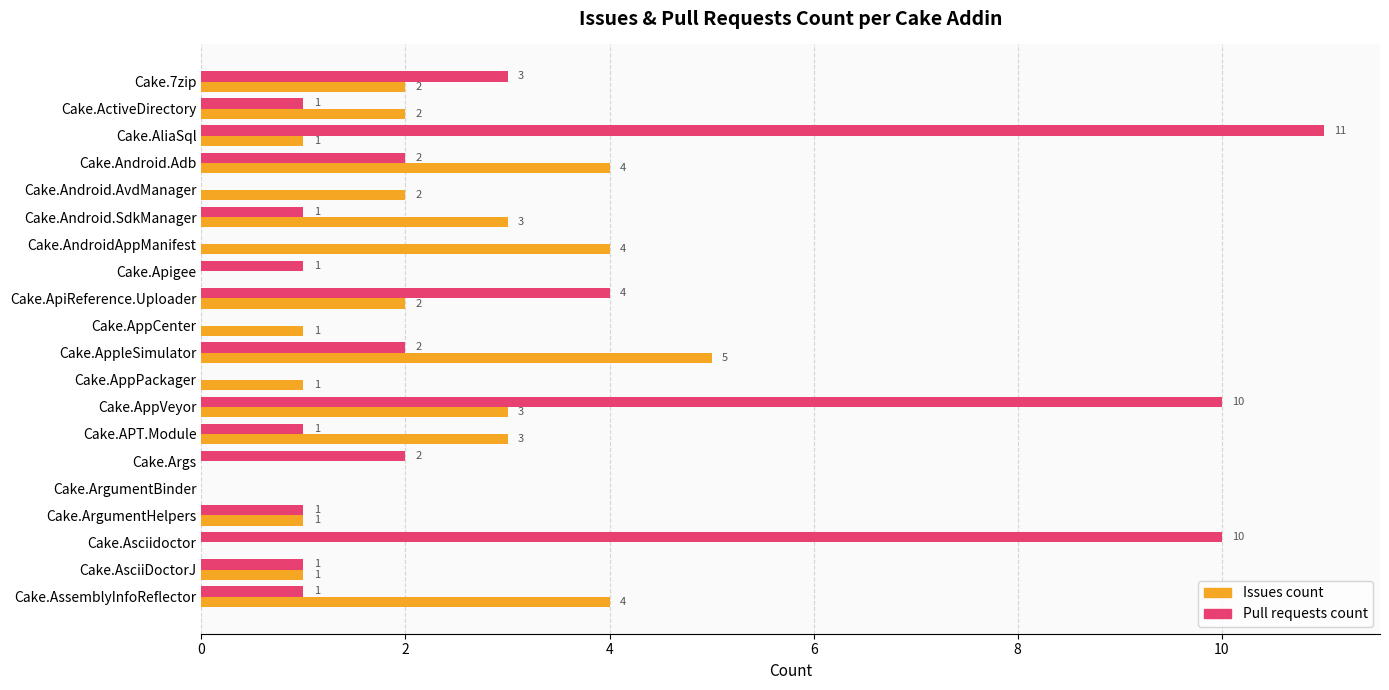

What is the sum of the Issues count values at Cake.AppVeyor and Cake.AliaSql?

4